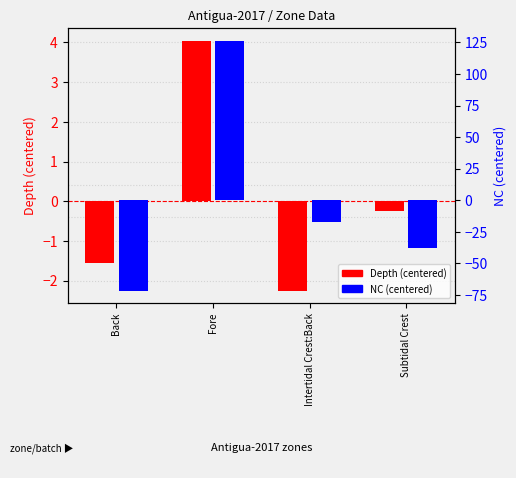

What is the value of the Depth (centered) bar at the 4th from the left?

-0.2